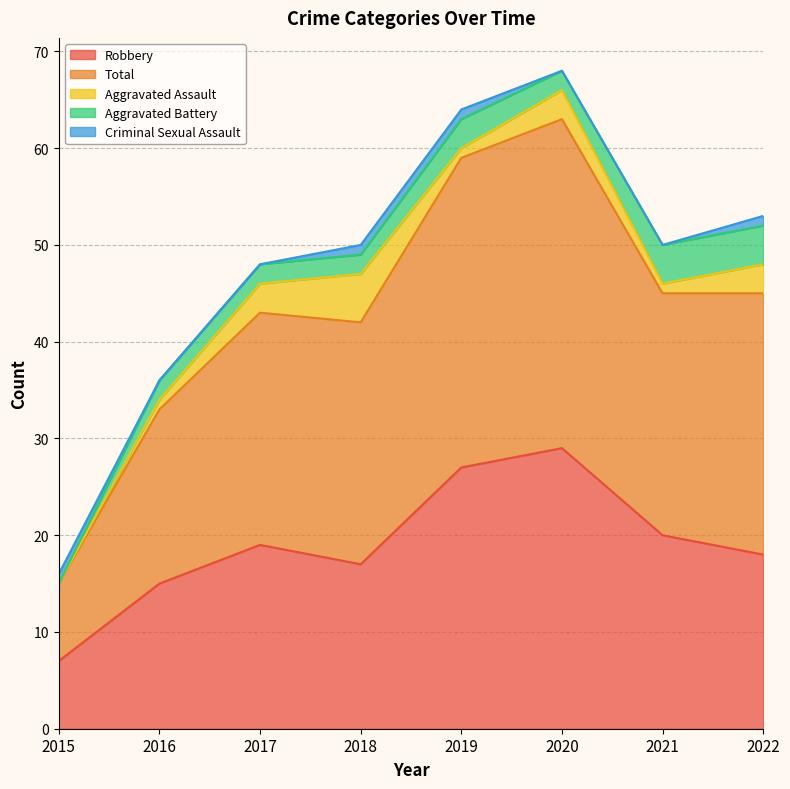

Which has a higher value, 2022 or 2021?

2021